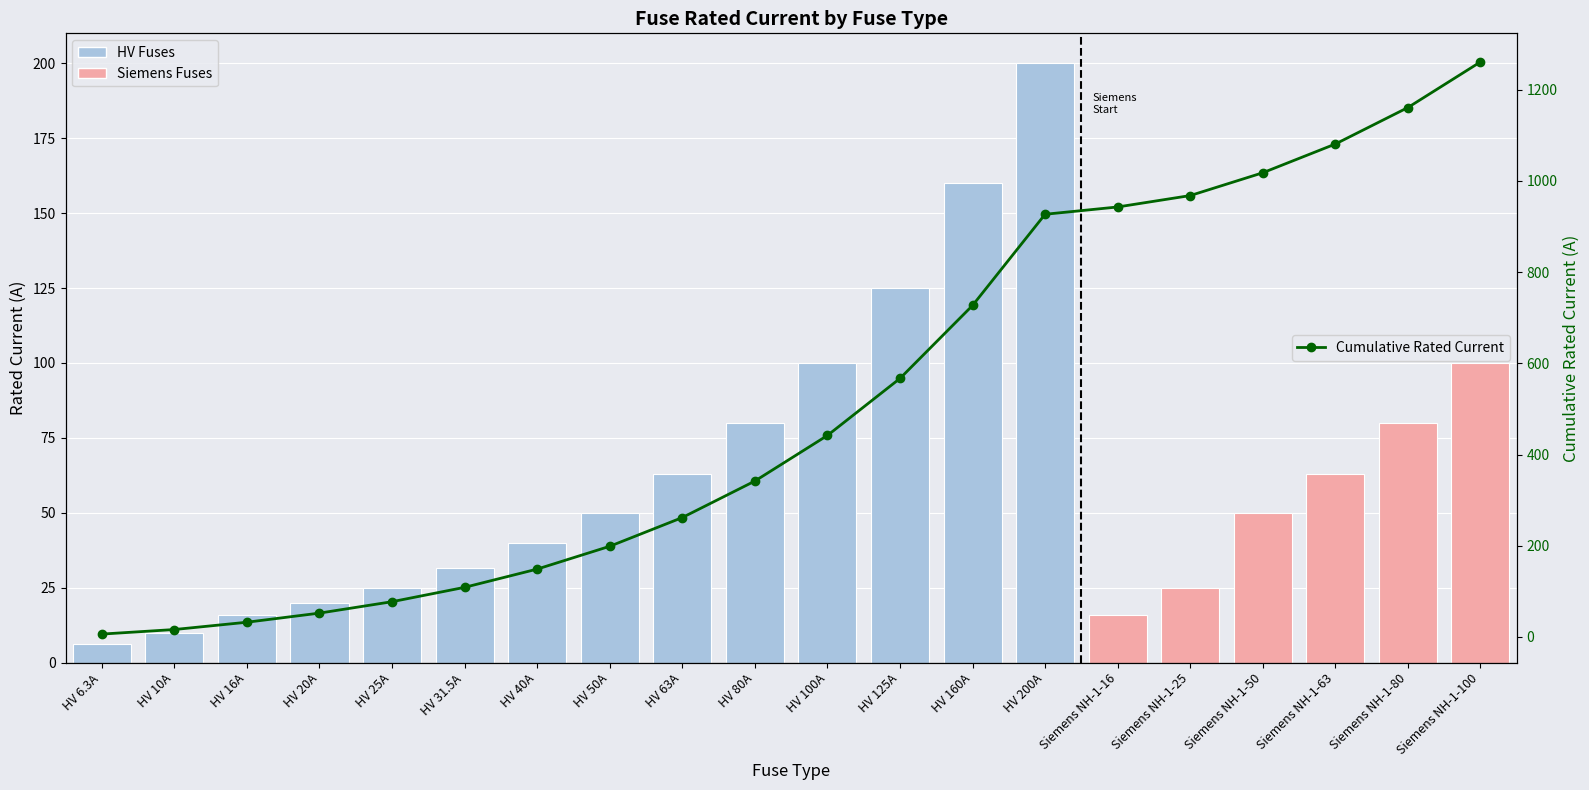

The Cumulative Rated Current series shows 1039.1 at HV 160A. True or false?

False